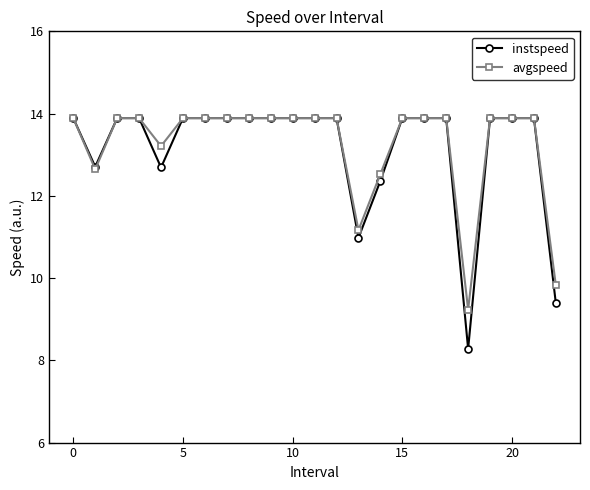

What is the value of the avgspeed point at the 12th from the left?

13.9